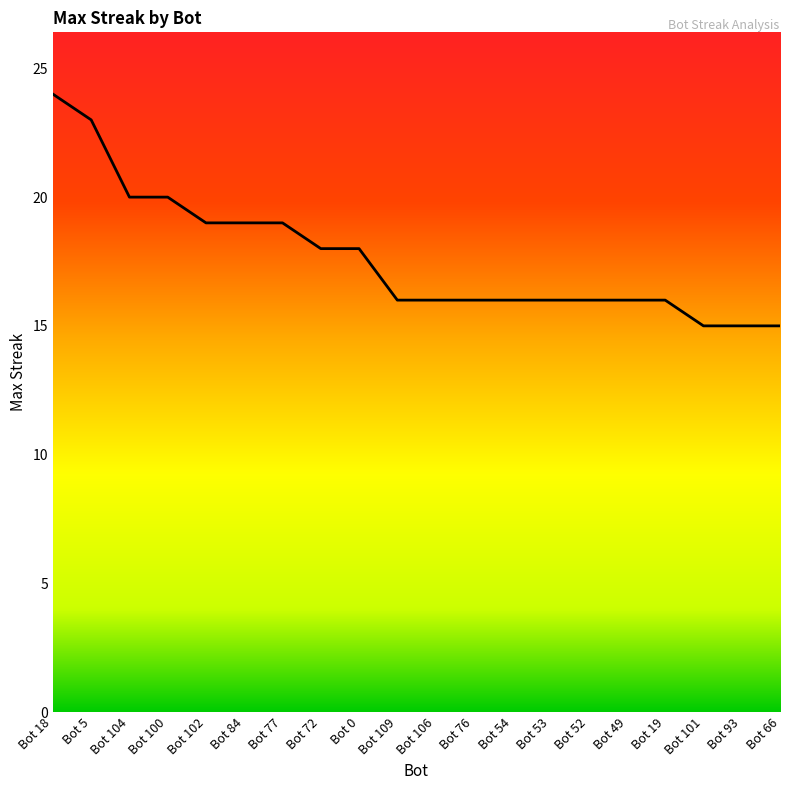

Between Bot 104 and Bot 93, which is larger?

Bot 104